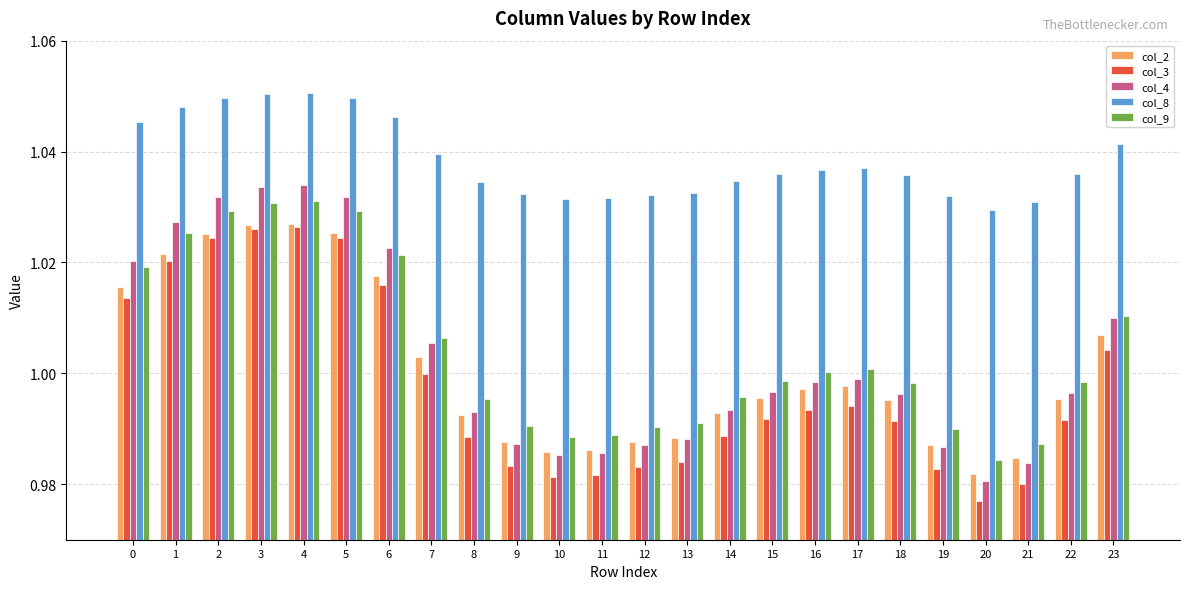

Is it true that col_2 equals 1.8 at 5?

False